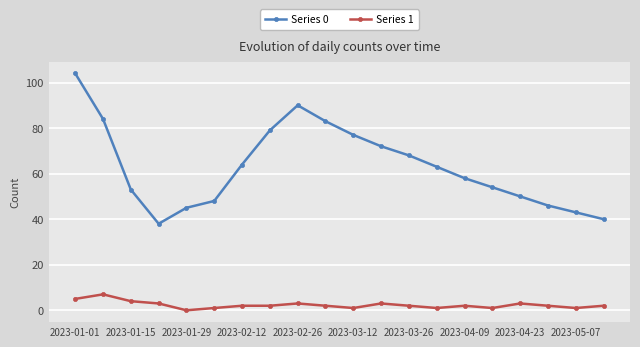

Which series has the largest range (max minus min)?

Series 0